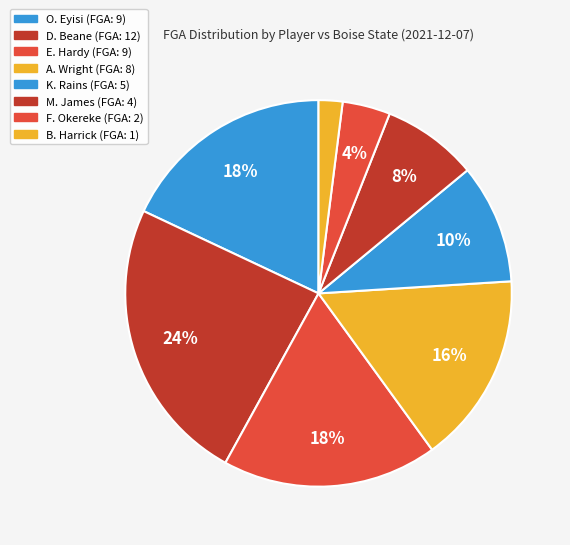

Which category has the smallest portion of the pie?

B. Harrick